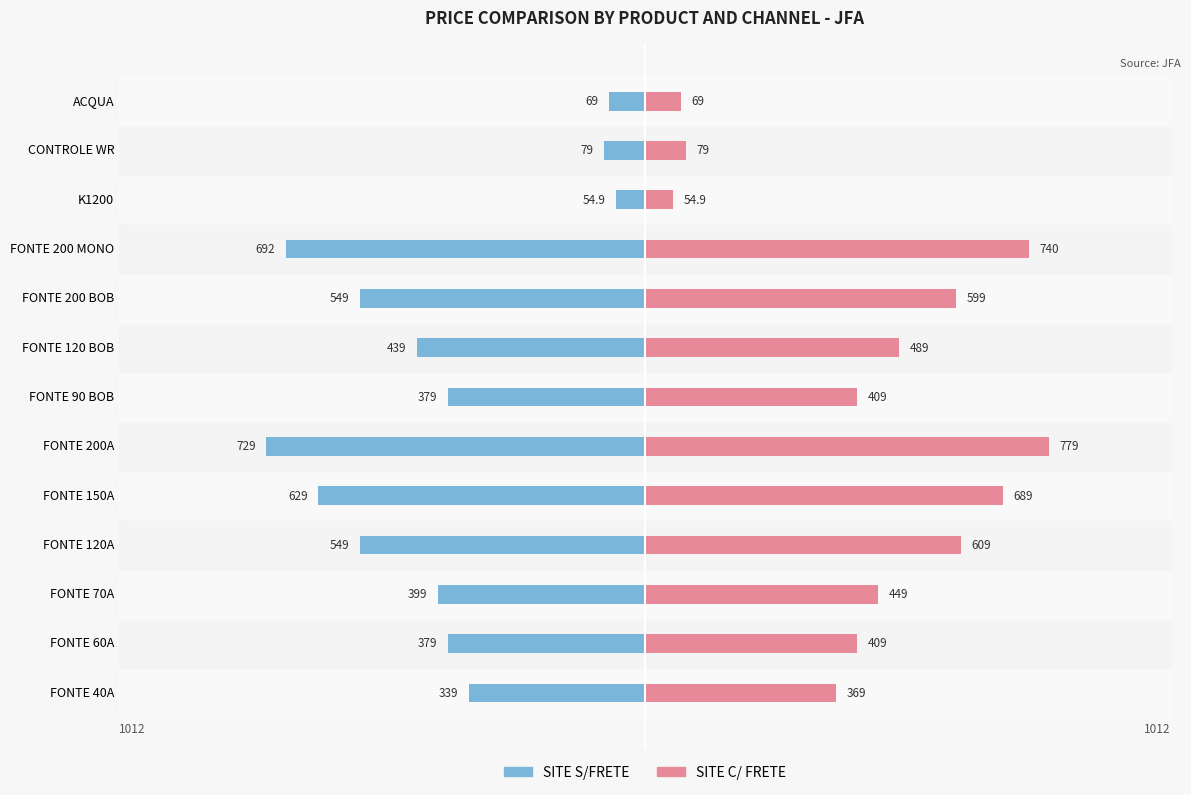

What is the average value of the SITE S/FRETE series?

-406.6